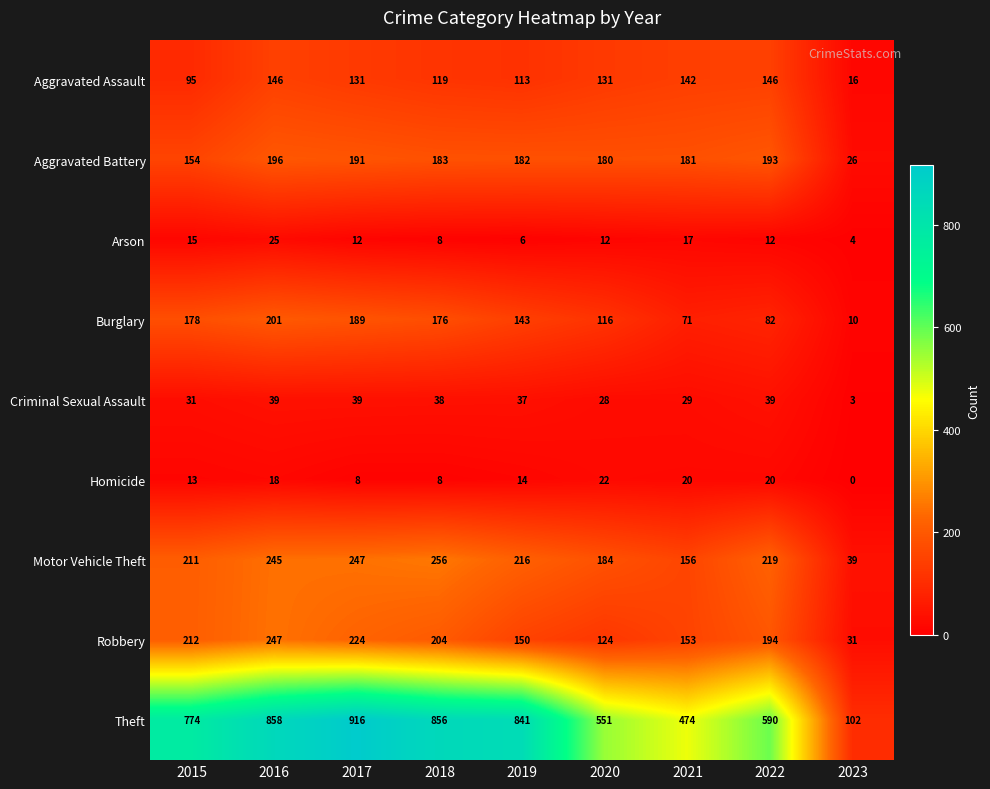

Which series changed the most between 2021 and 2023?

Theft